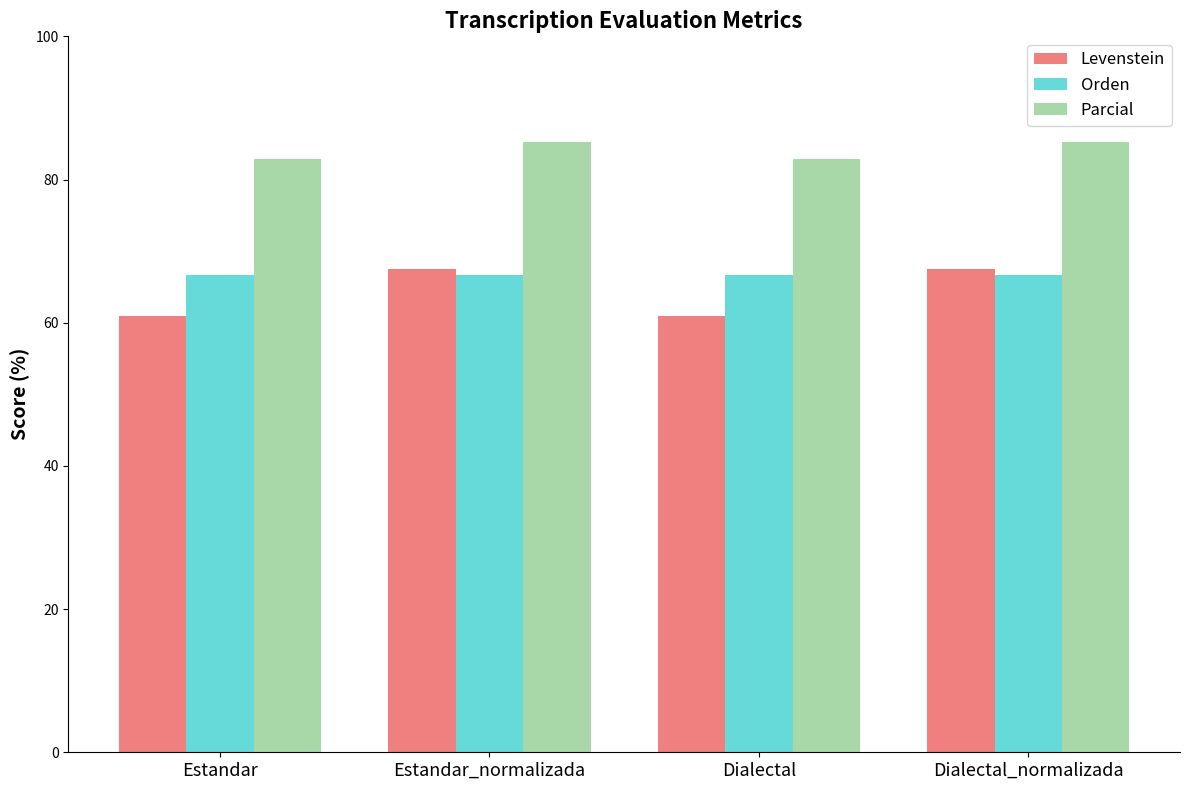

What position from the right is Dialectal?

2